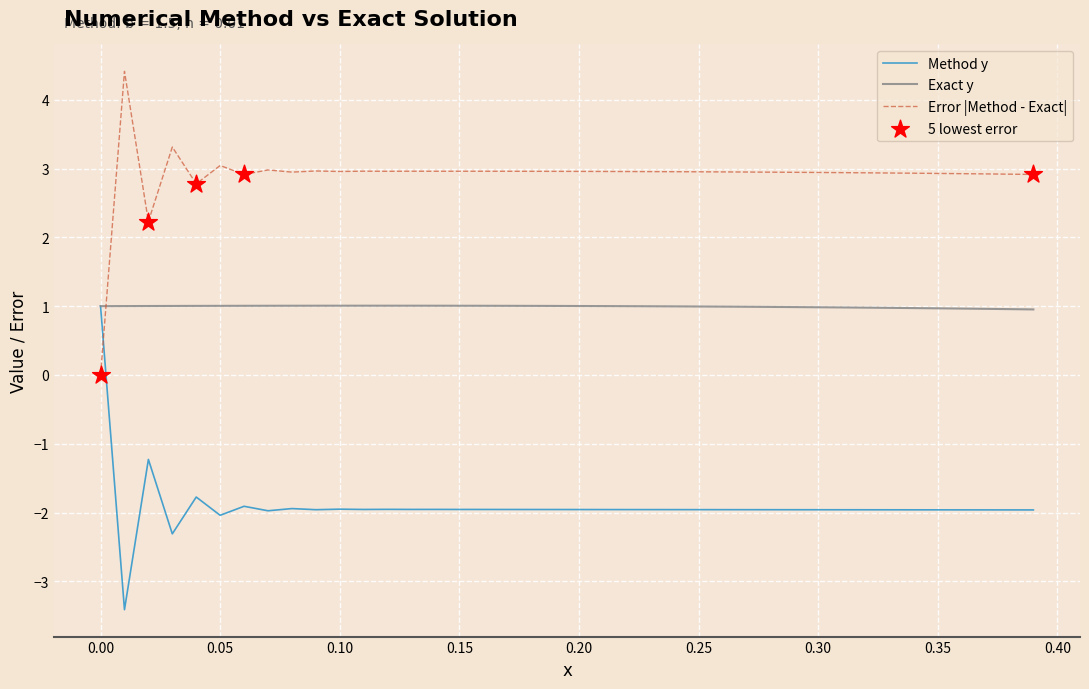

Which series has the largest total across all categories?

Error |Method - Exact|